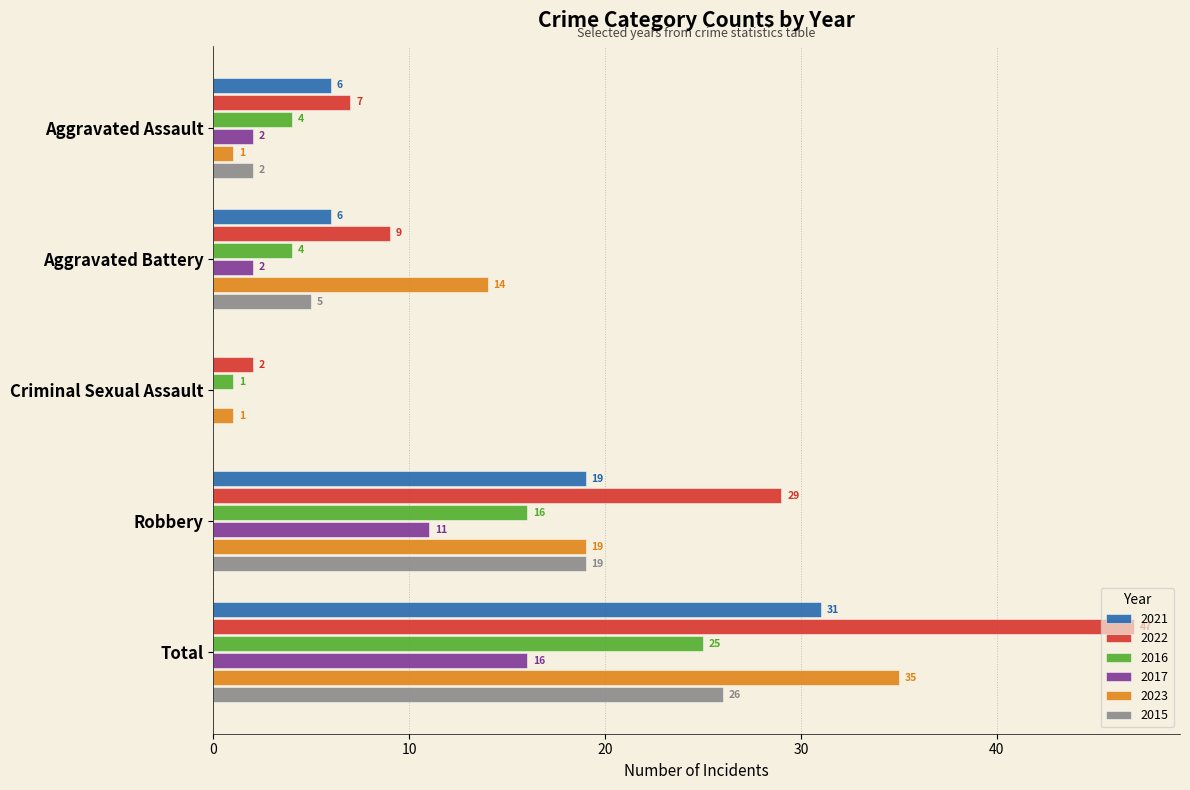

How many series are shown in this chart?

6